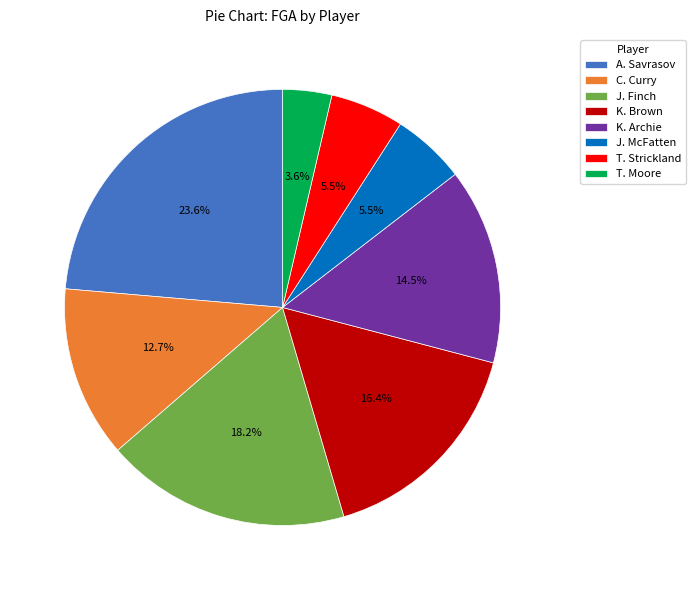

The T. Moore slice represents 13% of the pie. True or false?

False